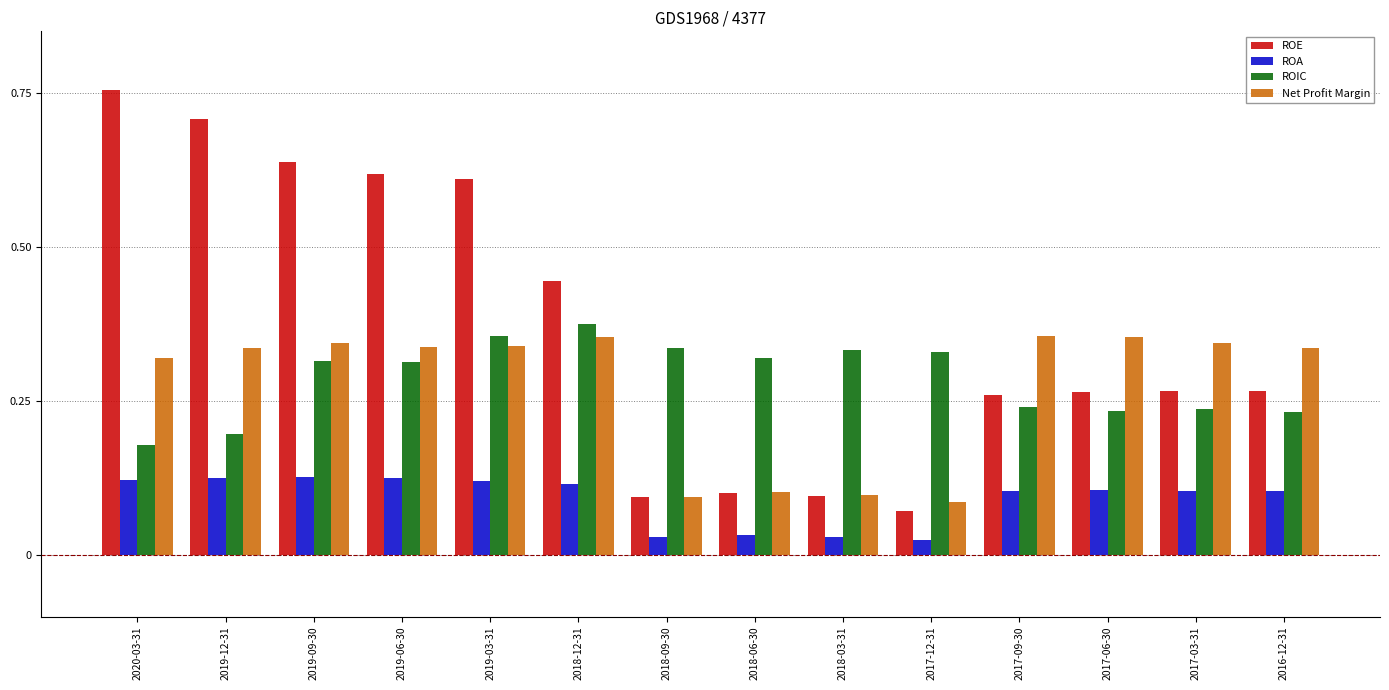

The Net Profit Margin series shows 0.0 at 2018-03-31. True or false?

False